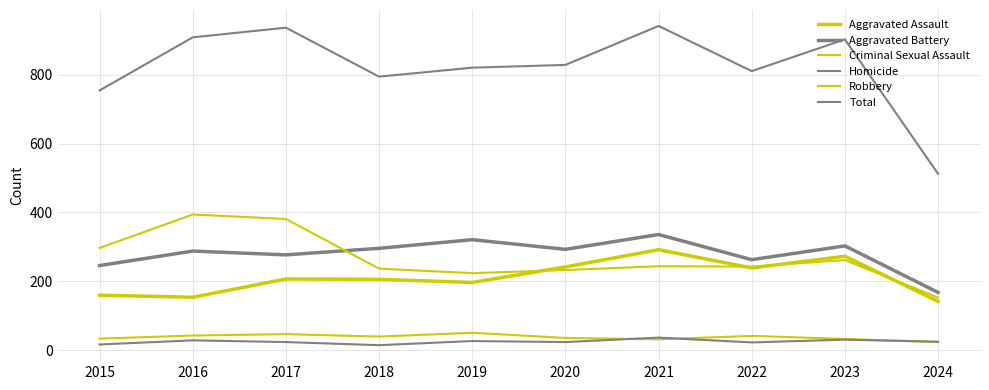

True or false: Homicide and Robbery cross at least once.

False